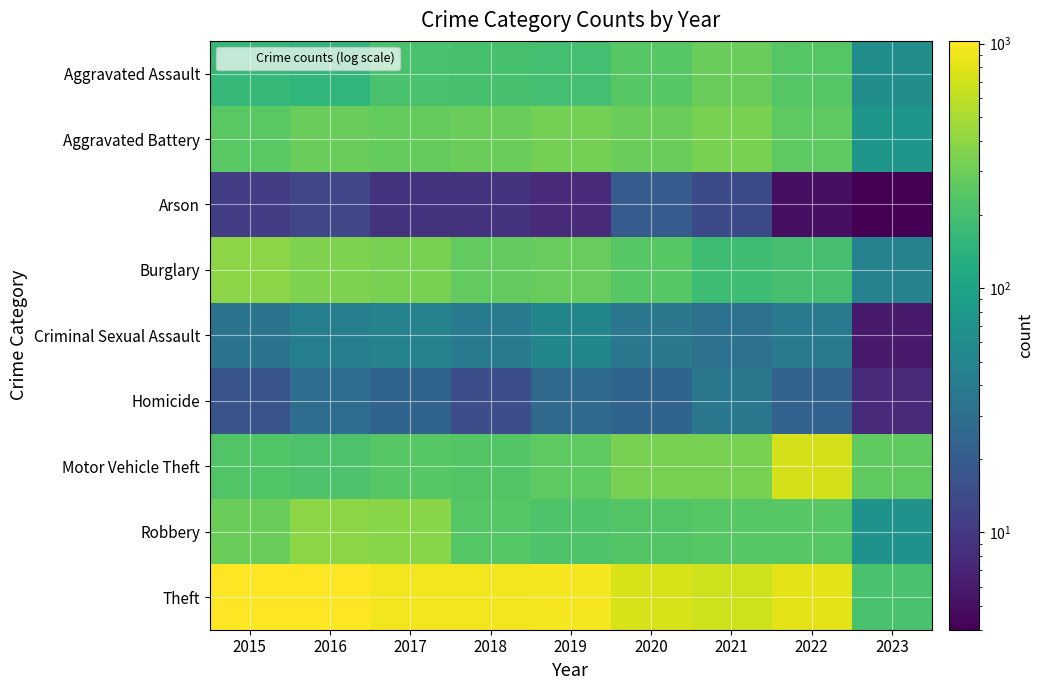

Which series has the widest spread of values?

Theft